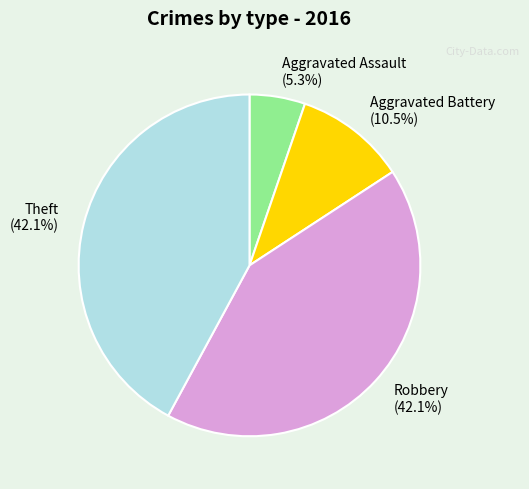

Which slice is the smallest?

Aggravated Assault